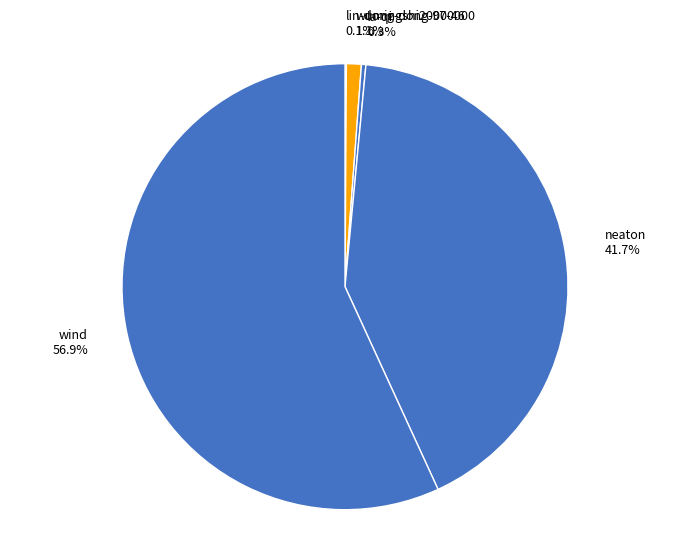

How much of the chart is everything except la-qi 0.3%?

99.7%